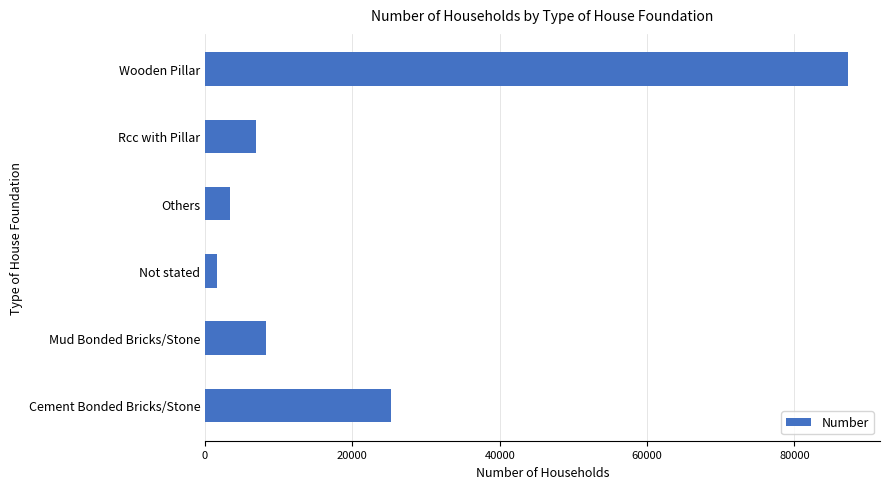

Does the chart contain stacked bars?

No